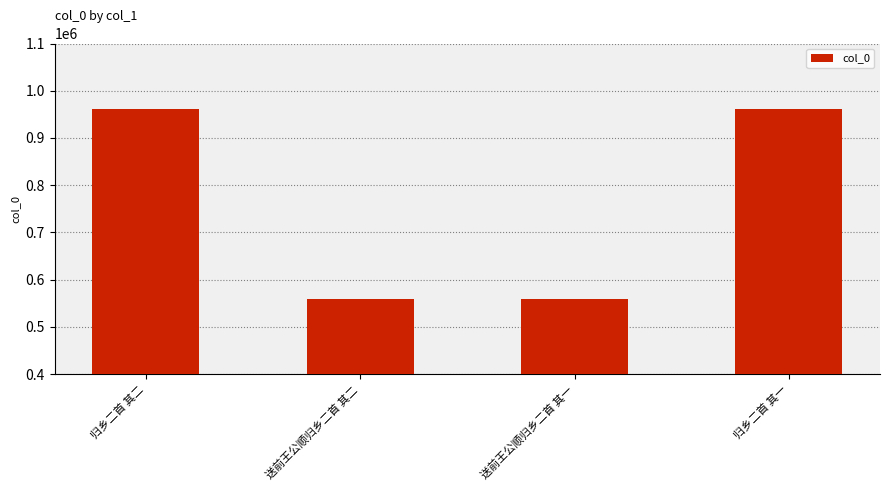

What is the greatest value displayed?

961268